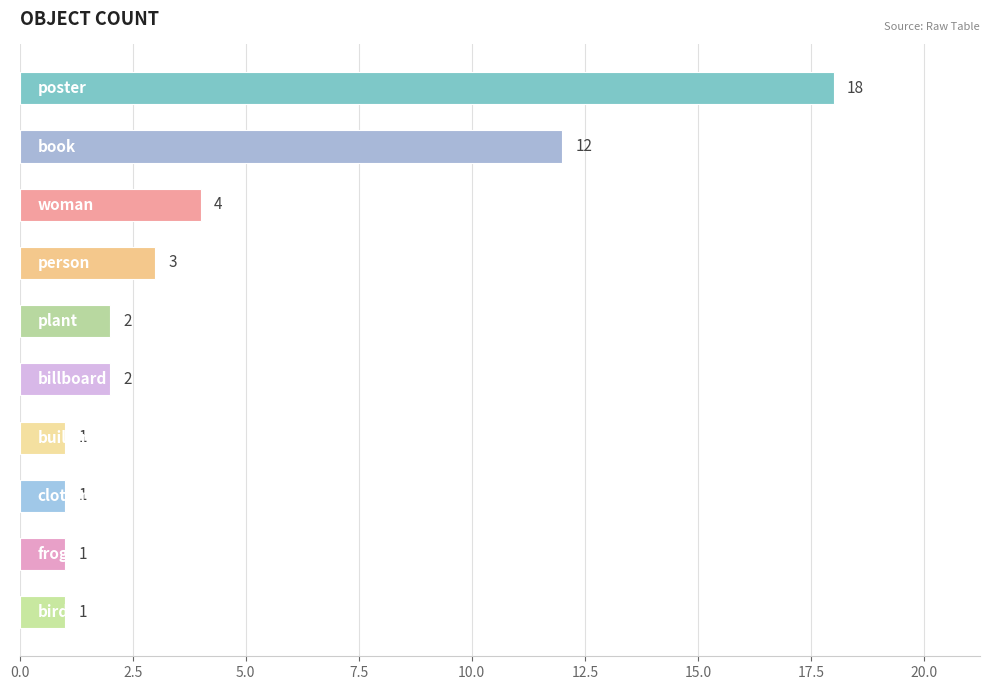

What is the difference between the maximum and minimum values?

17